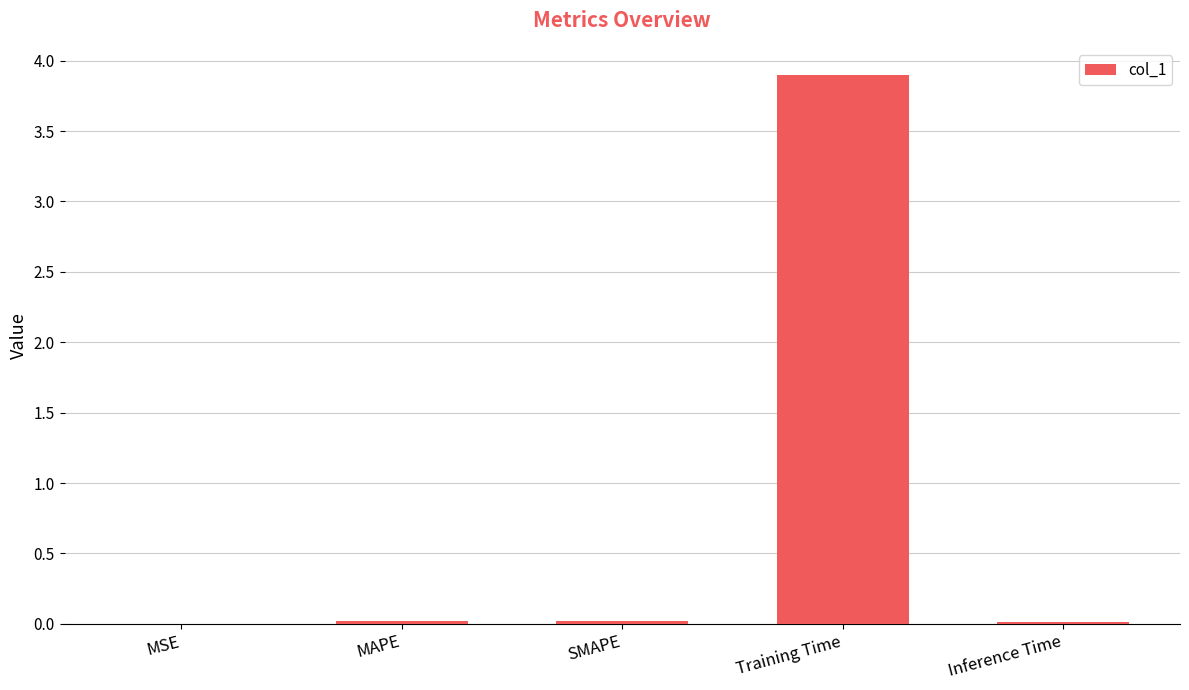

Which category has the highest value across all series?

Training Time